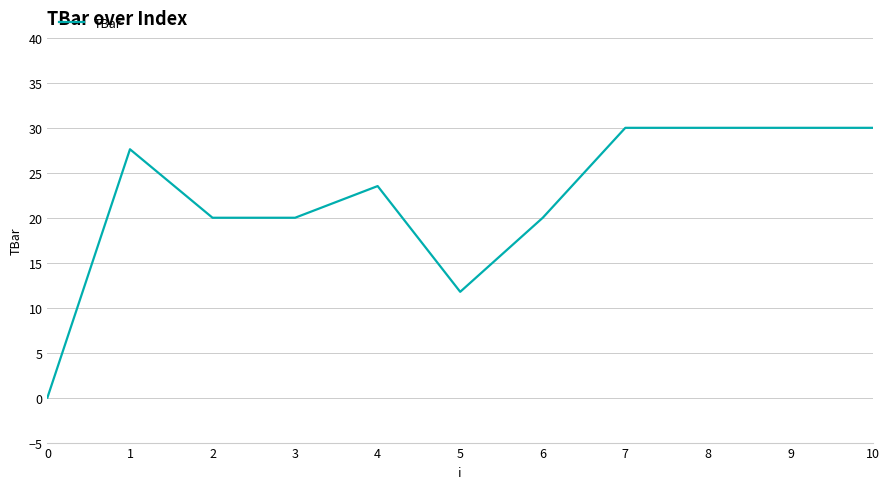

Is it true that the value at 1 is 7.9?

False